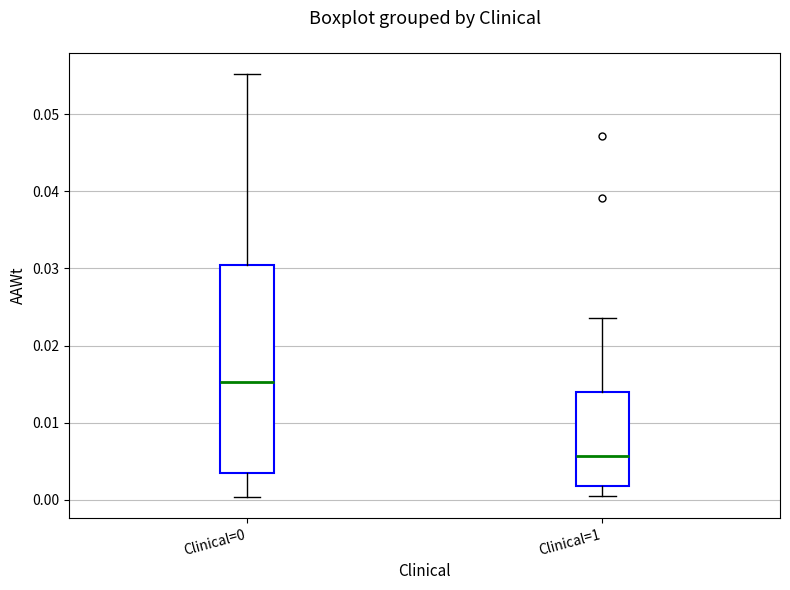

Reading left to right, read every box against the y-axis: the position of its median line, the range the box covers, and the ends of its whiskers. The values are not printed on the chart, so give them approximately, as read against the axis.

Clinical=0: median 0.015, box 0.003 to 0.030, whiskers 0.000 to 0.055
Clinical=1: median 0.006, box 0.002 to 0.014, whiskers 0.000 to 0.024